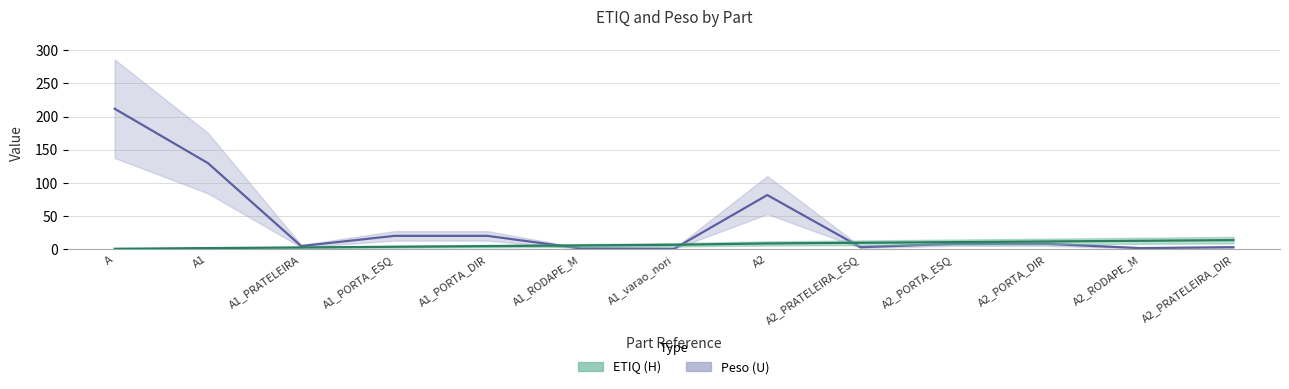

What is the approximate value of Peso (U) at A1_PORTA_DIR?

20.4